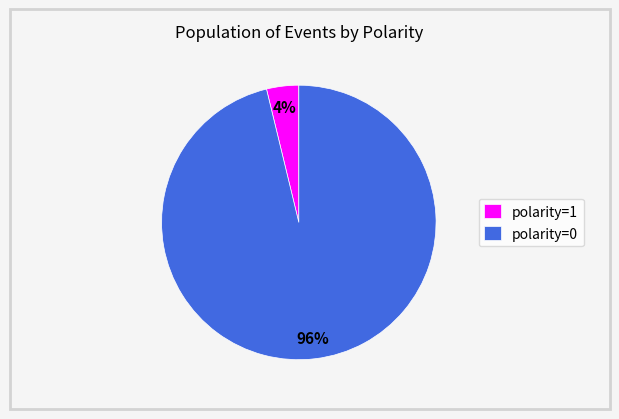

To the nearest percent, what percentage of the pie is polarity=1?

4%